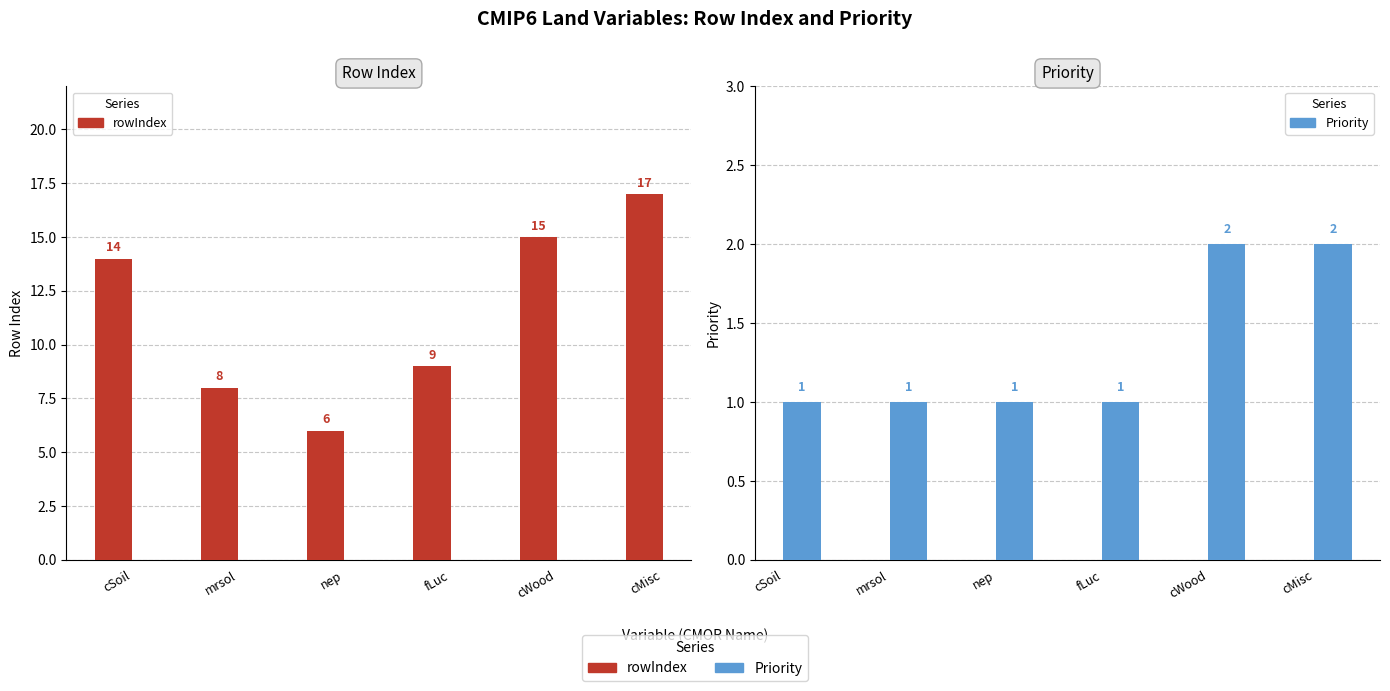

Where is rowIndex nearest to the value 11?

fLuc